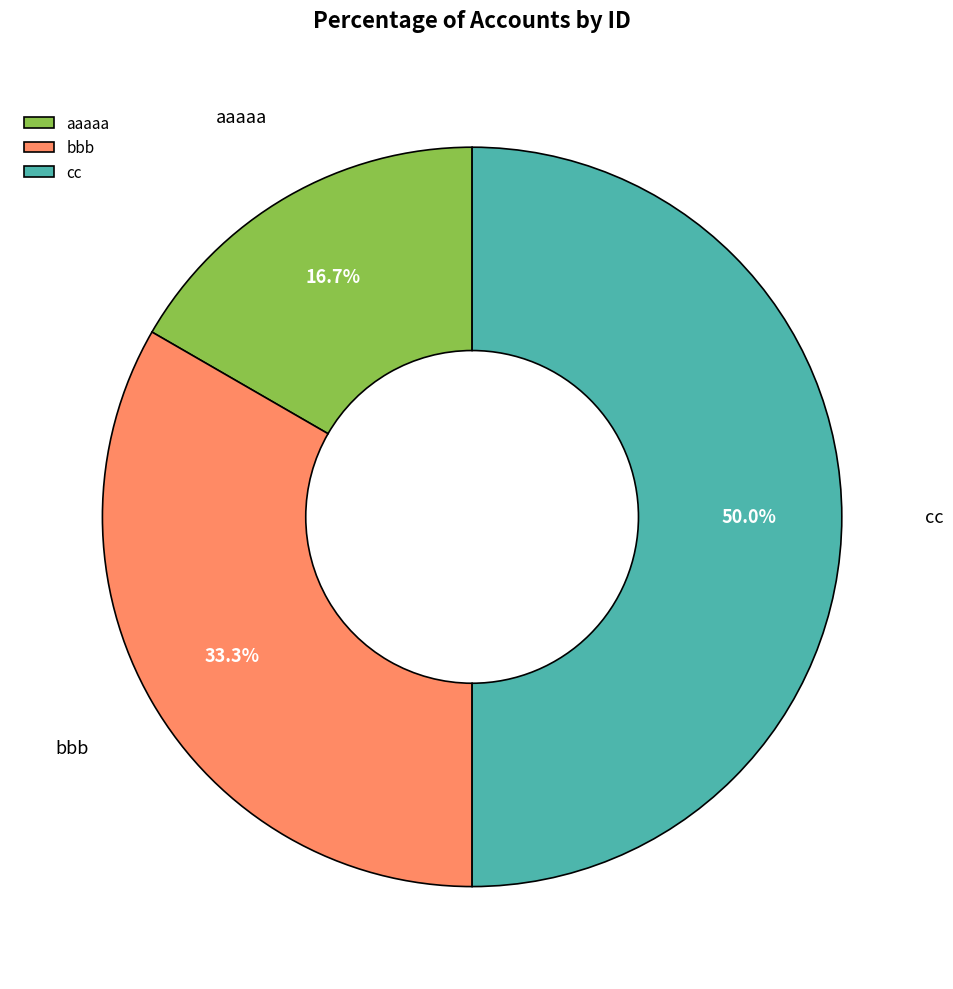

What is the ratio of the value at cc to the value at bbb?

1.5